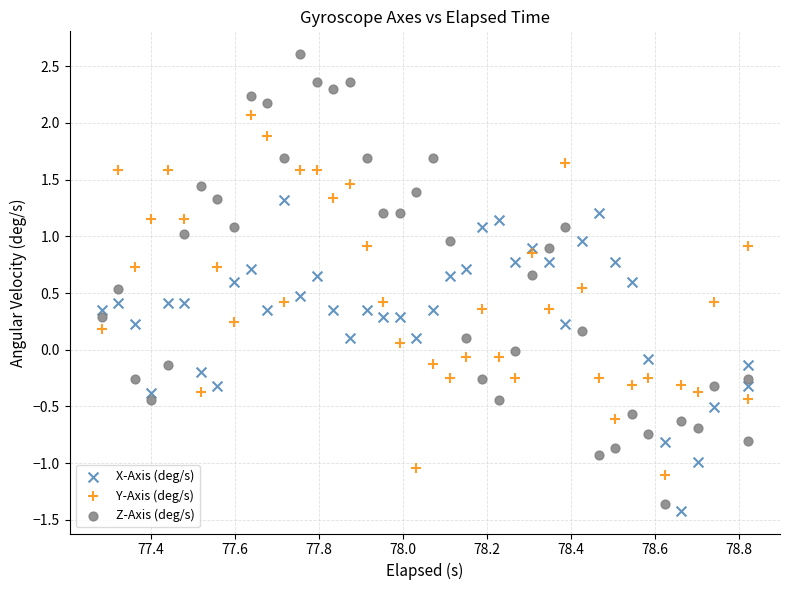

Across all data points, what is the range of X values (max minus min)?

1.5